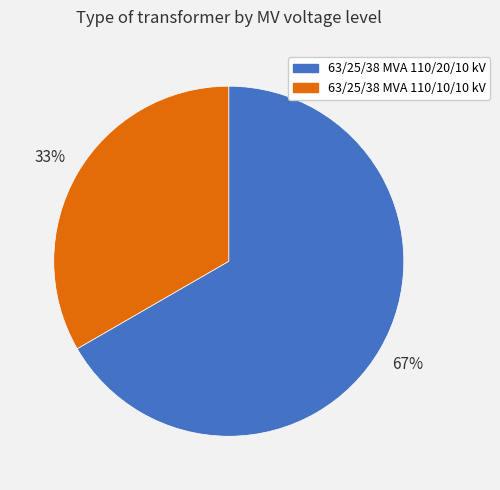

The 63/25/38 MVA 110/10/10 kV slice represents 20% of the pie. True or false?

False